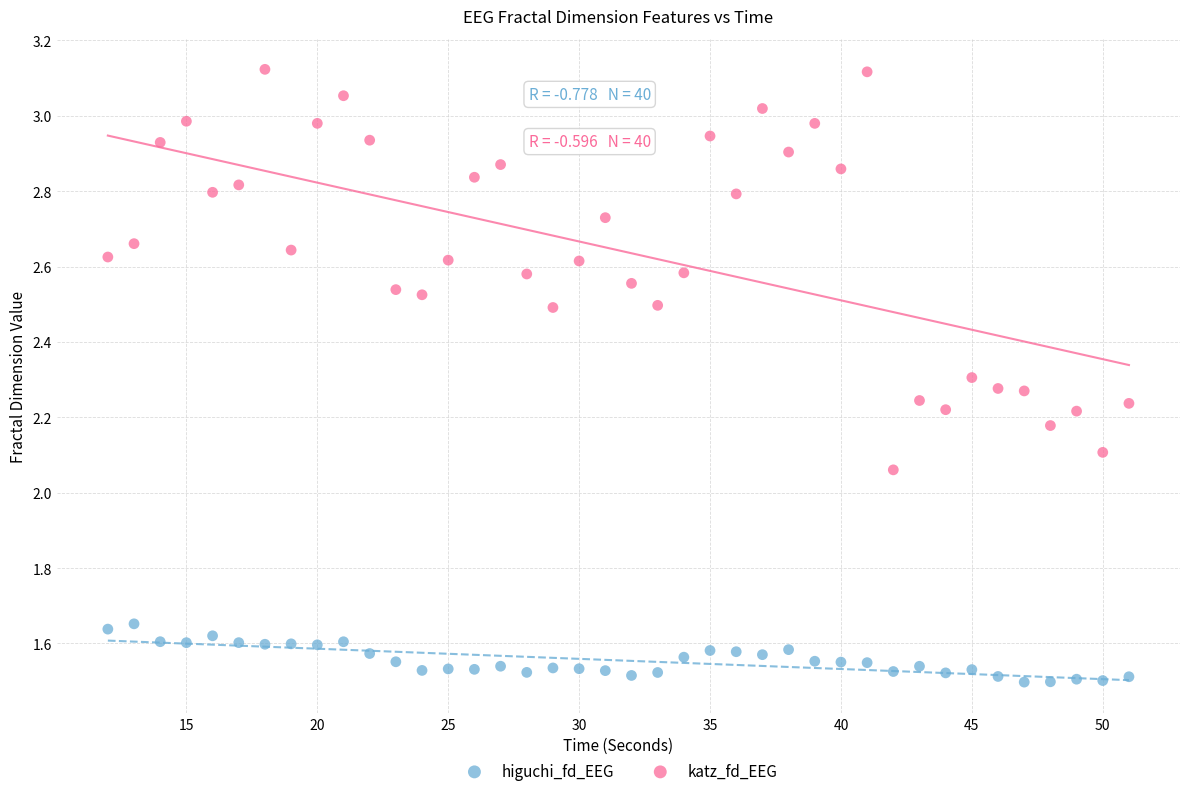

What are all the series names shown in the legend?

higuchi_fd_EEG, katz_fd_EEG